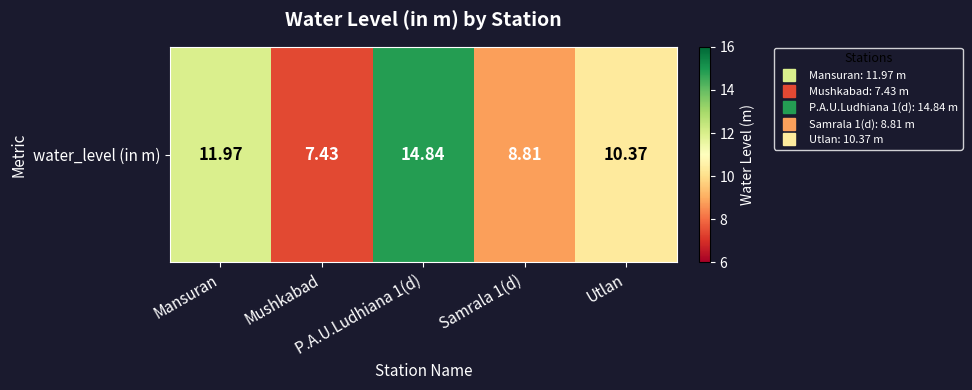

List the labels in order of value, smallest first.

Mushkabad, Samrala 1(d), Utlan, Mansuran, P.A.U.Ludhiana 1(d)